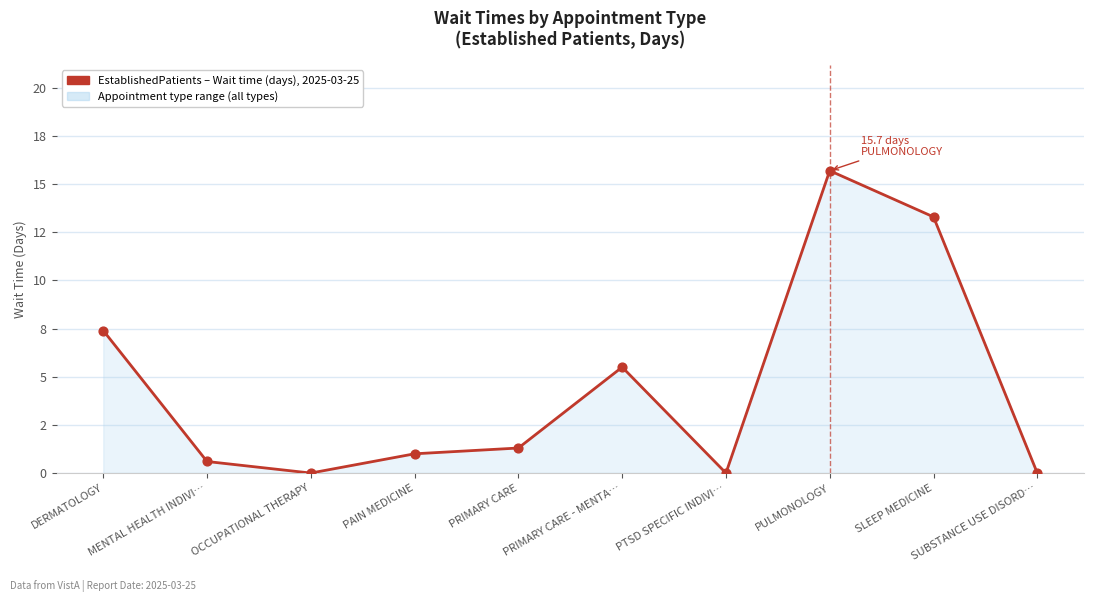

Which has a higher value, PTSD SPECIFIC INDIVI… or PRIMARY CARE?

PRIMARY CARE